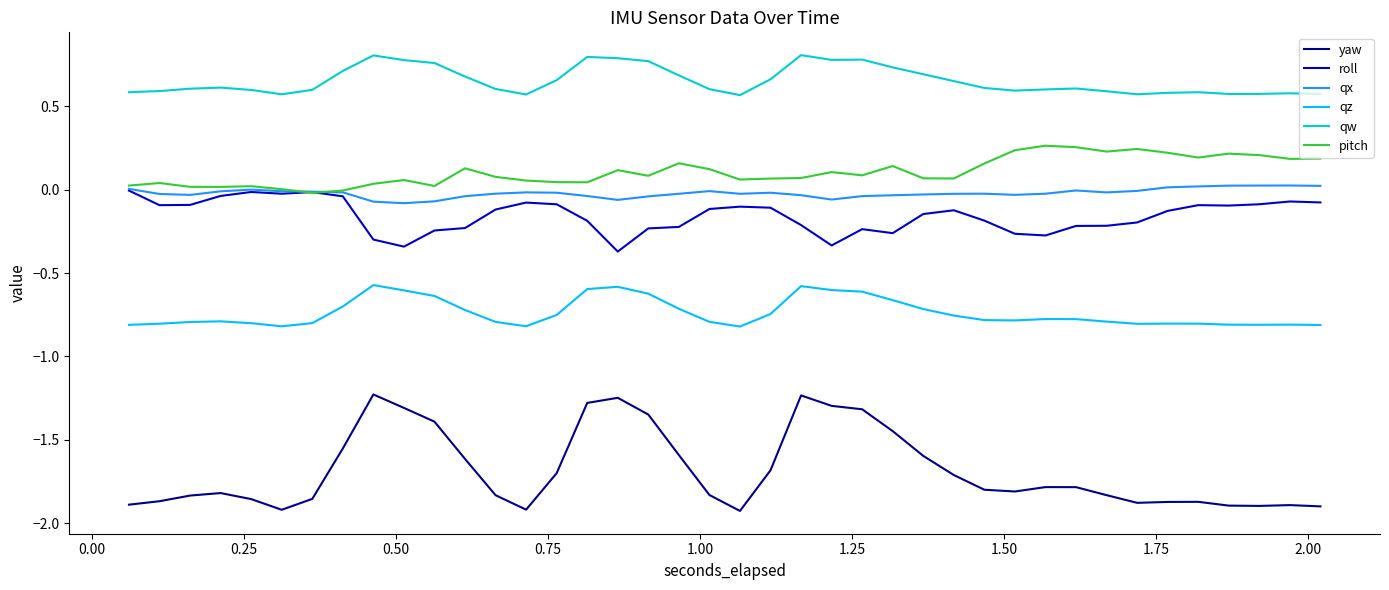

Which series has the widest spread of values?

yaw